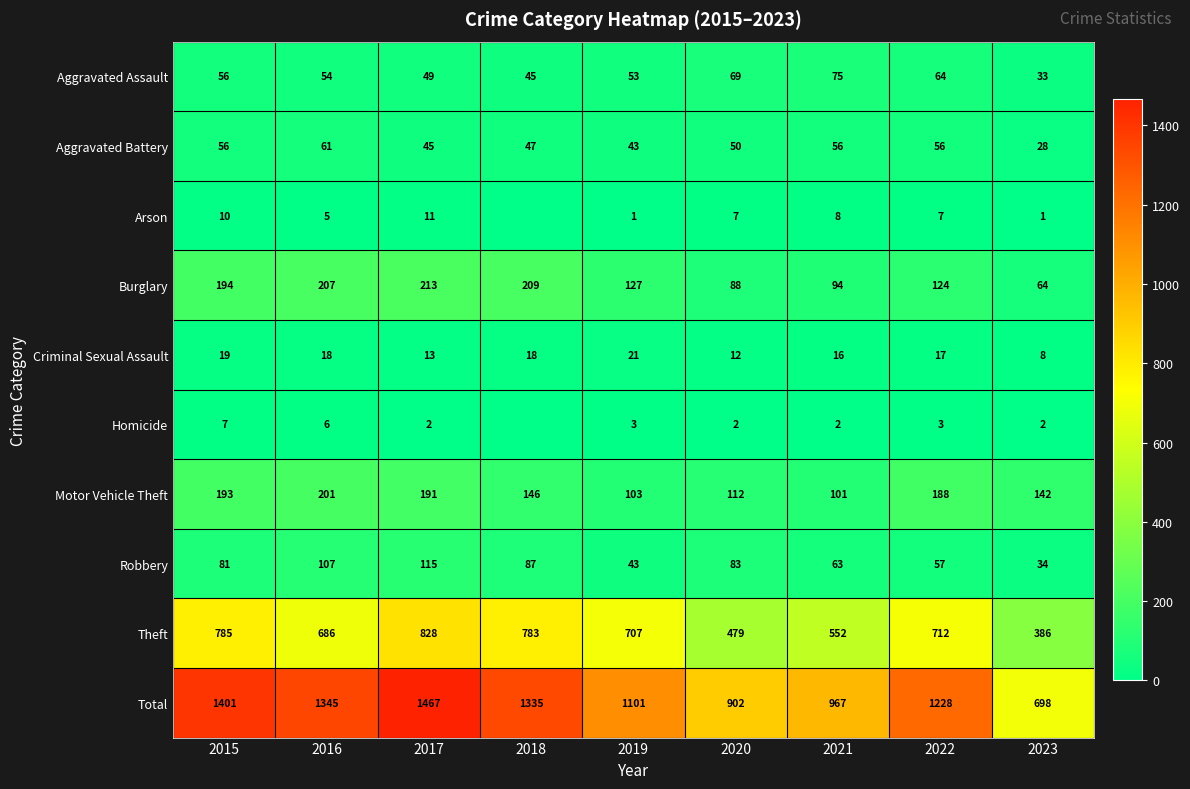

Is the value of Aggravated Battery at 2017 greater than the value of Arson at 2016?

Yes